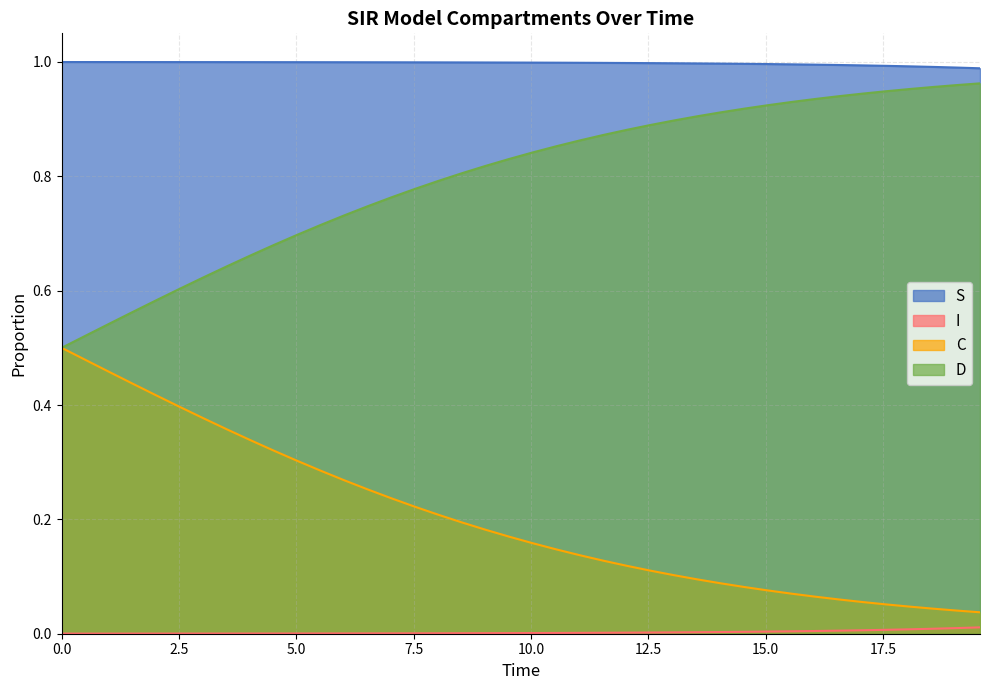

Which series has the largest total across all categories?

S